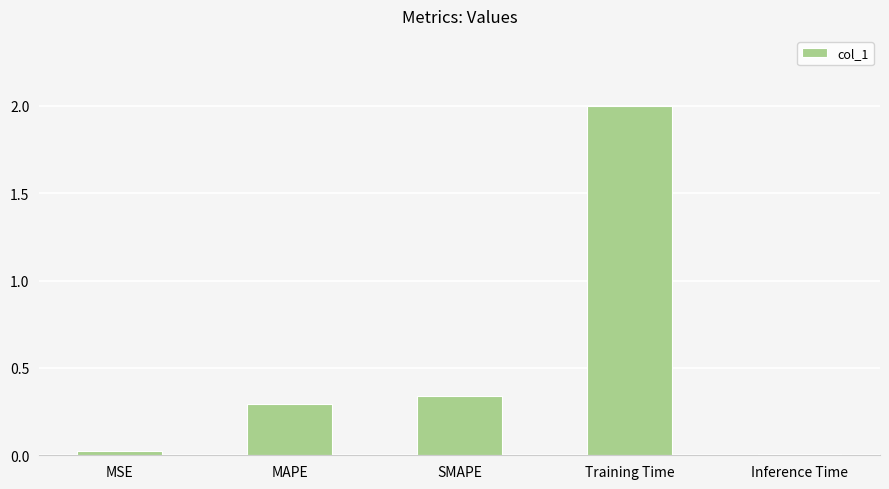

The value at Training Time is 2.0. True or false?

True